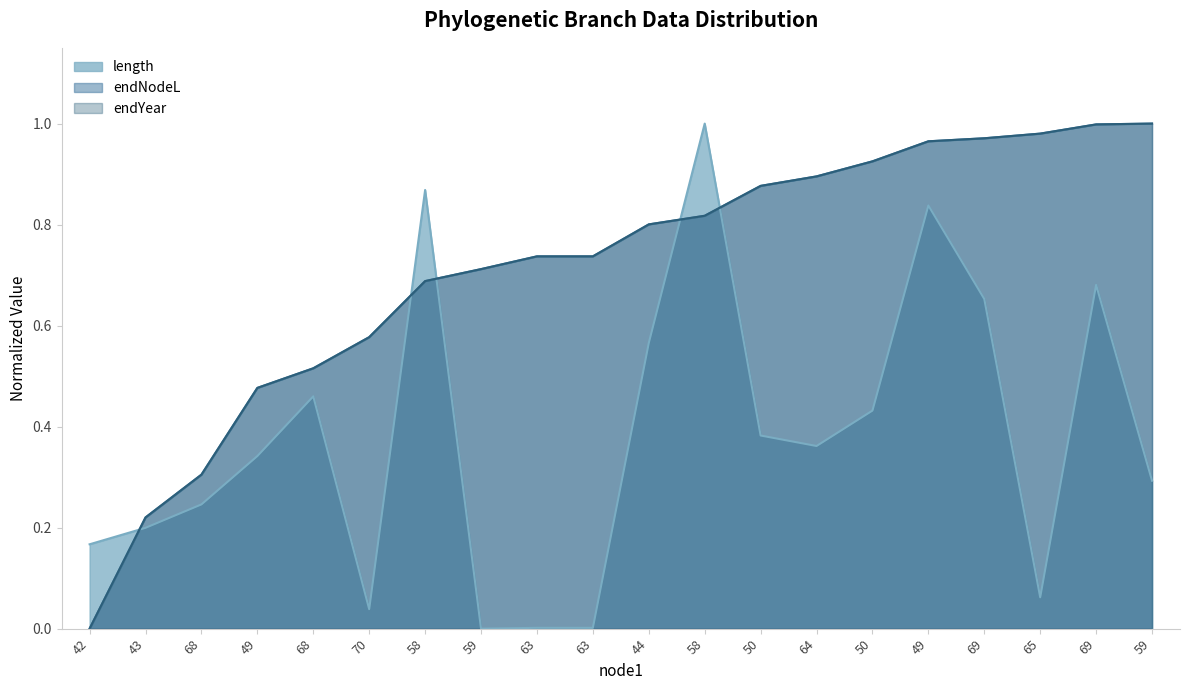

Is the value of length at 69 greater than the value of endNodeL at 63?

No